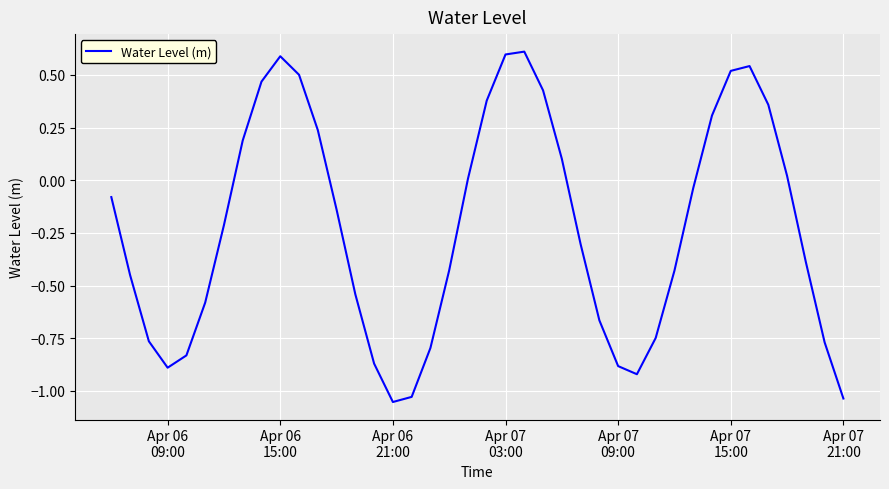

What is the greatest value displayed?

0.6